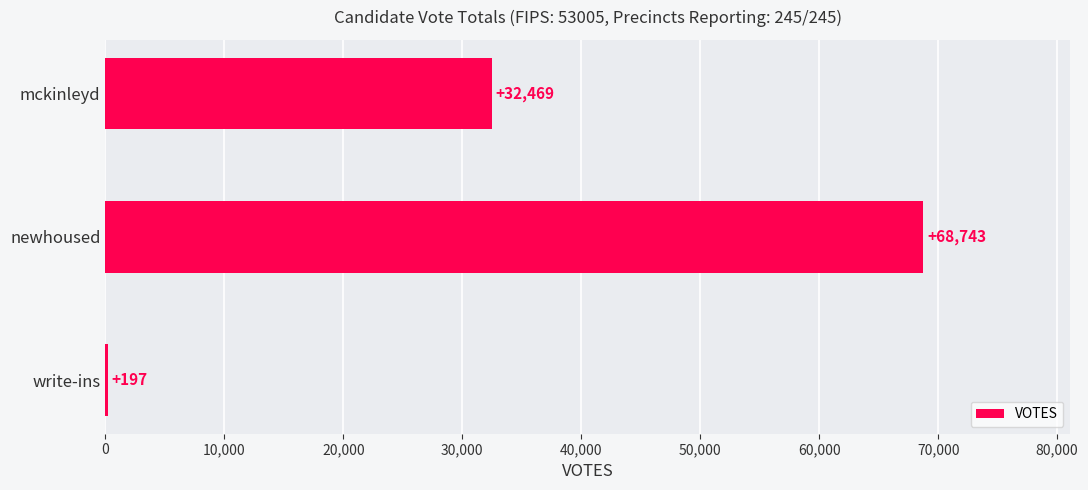

Is it true that the value at mckinleyd is 32469?

True